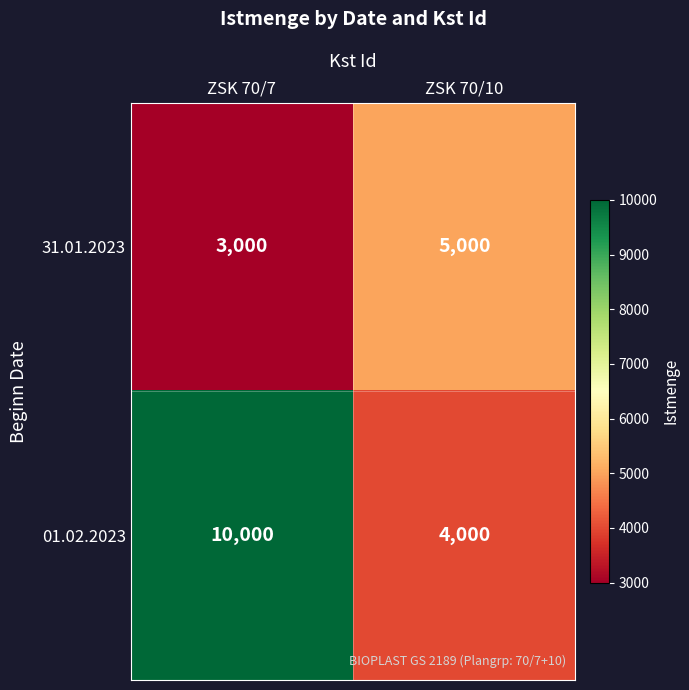

Where is 31.01.2023 nearest to the value 4000?

ZSK 70/7